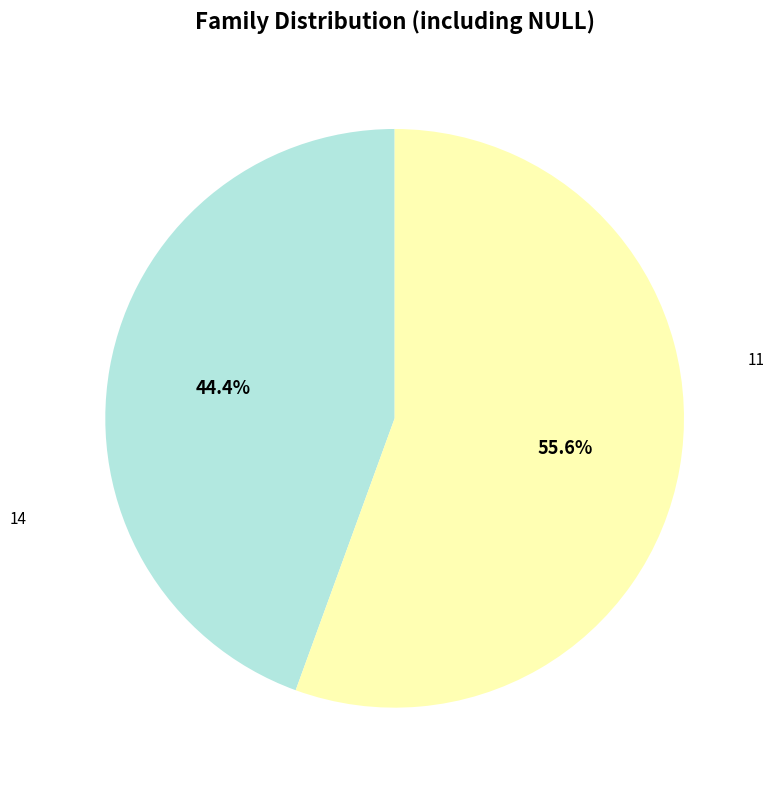

What percentage is the 11 slice, to the nearest percent?

44%